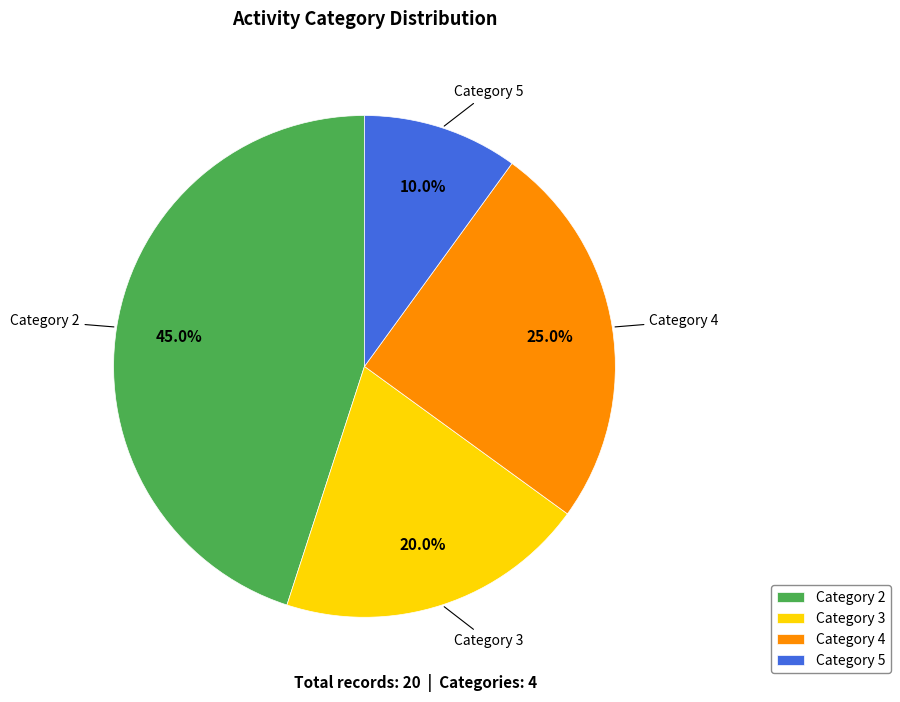

How many slices are in this pie chart?

4